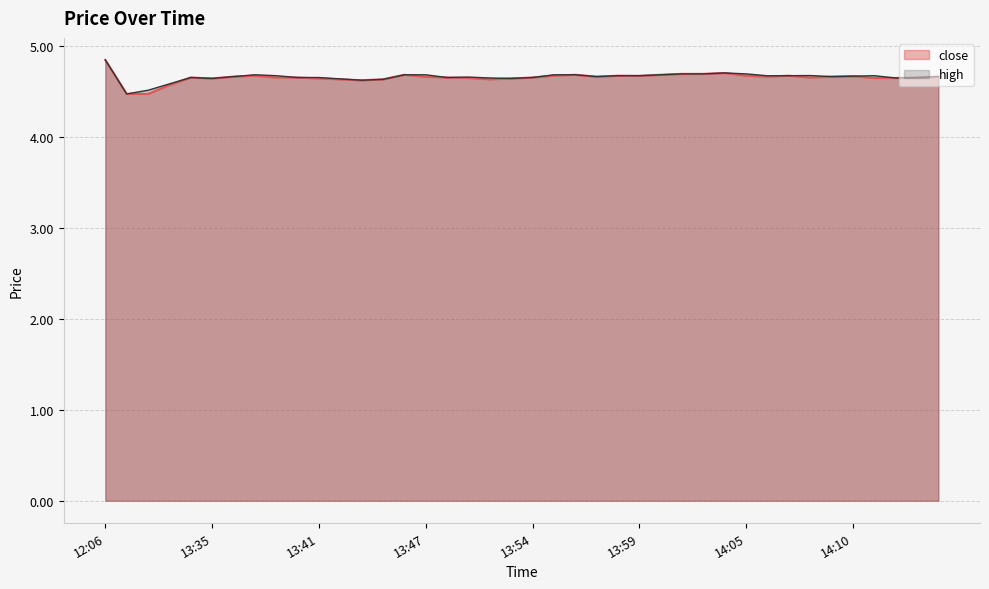

True or false: high and close cross at least once.

False